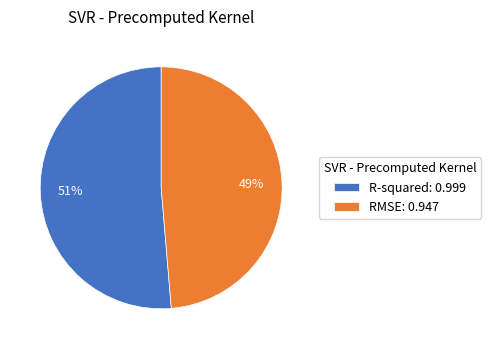

Rank the categories by value from lowest to highest.

RMSE, R-squared